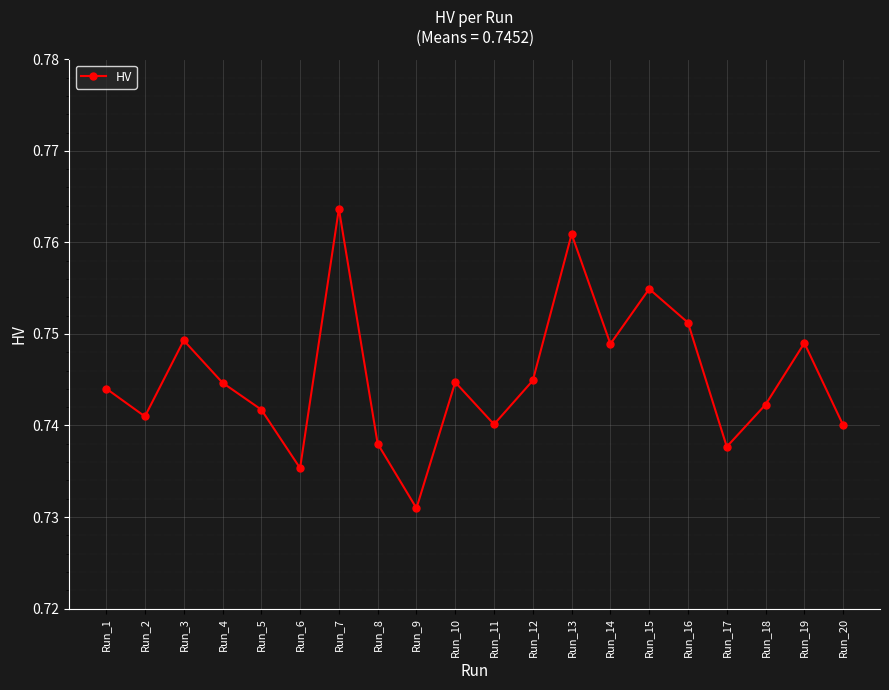

Is it true that the value at Run_11 is 1.3?

False